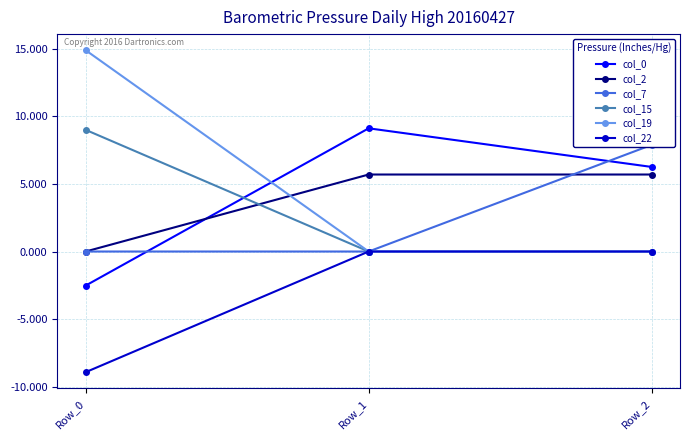

Is this an area chart (filled region under the line)?

No